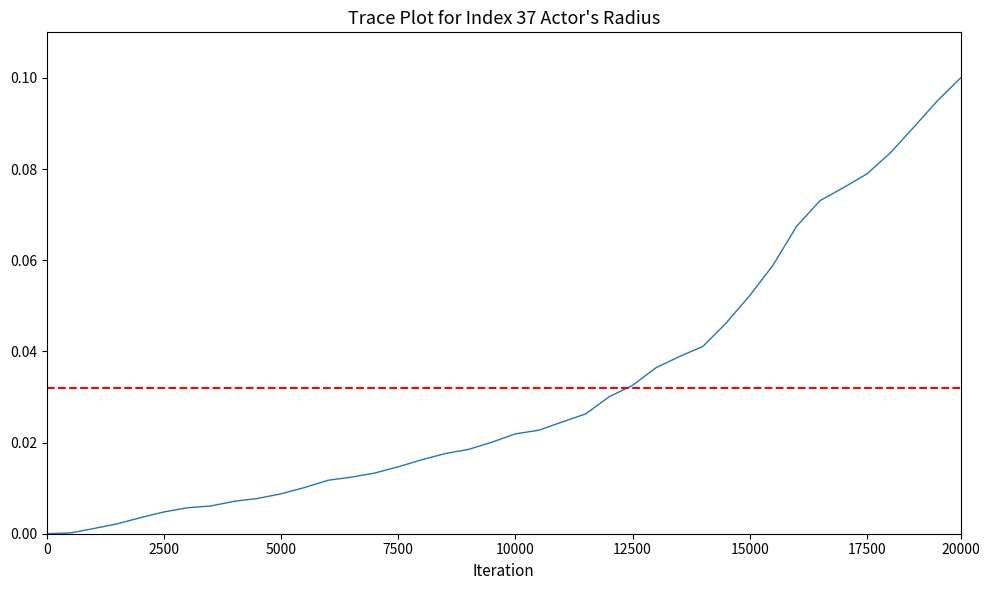

What is the label of the 31st point from the left?

15000